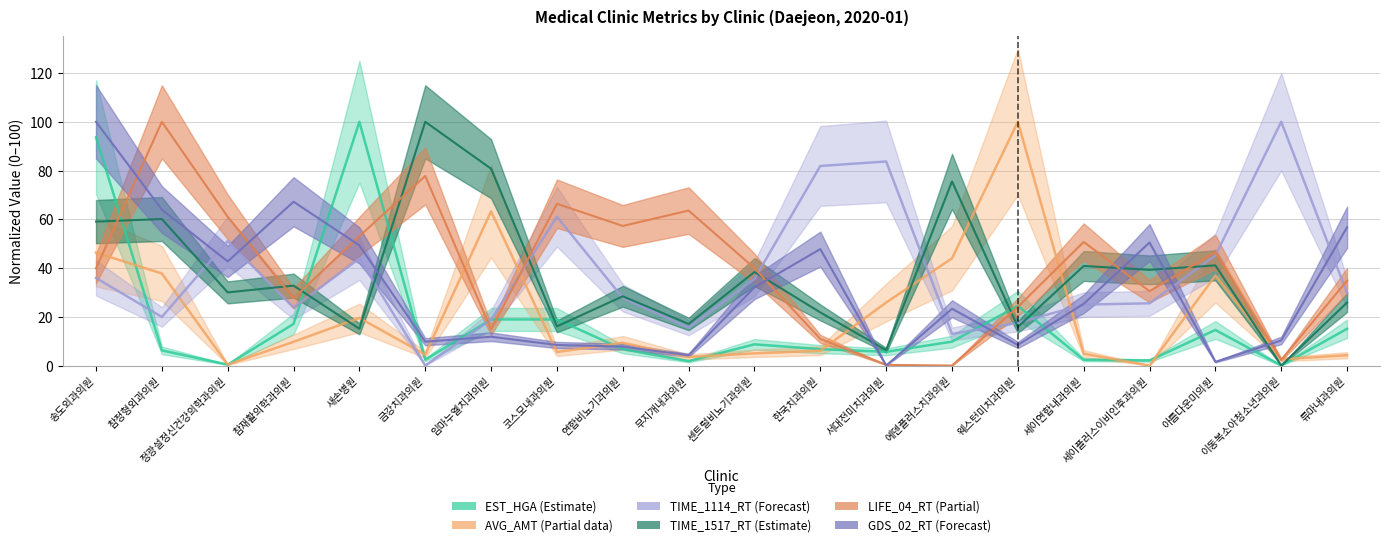

What is the difference between the maximum and second lowest values in the AVG_AMT series?

99.6